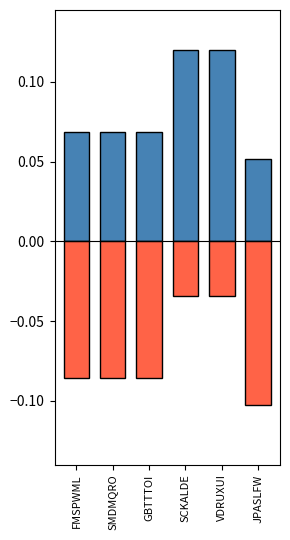

Reading left to right, transcribe all the data shown in this chart.

positive: 0.1	0.1	0.1	0.1	0.1	0.1
negative: -0.1	-0.1	-0.1	-0.0	-0.0	-0.1